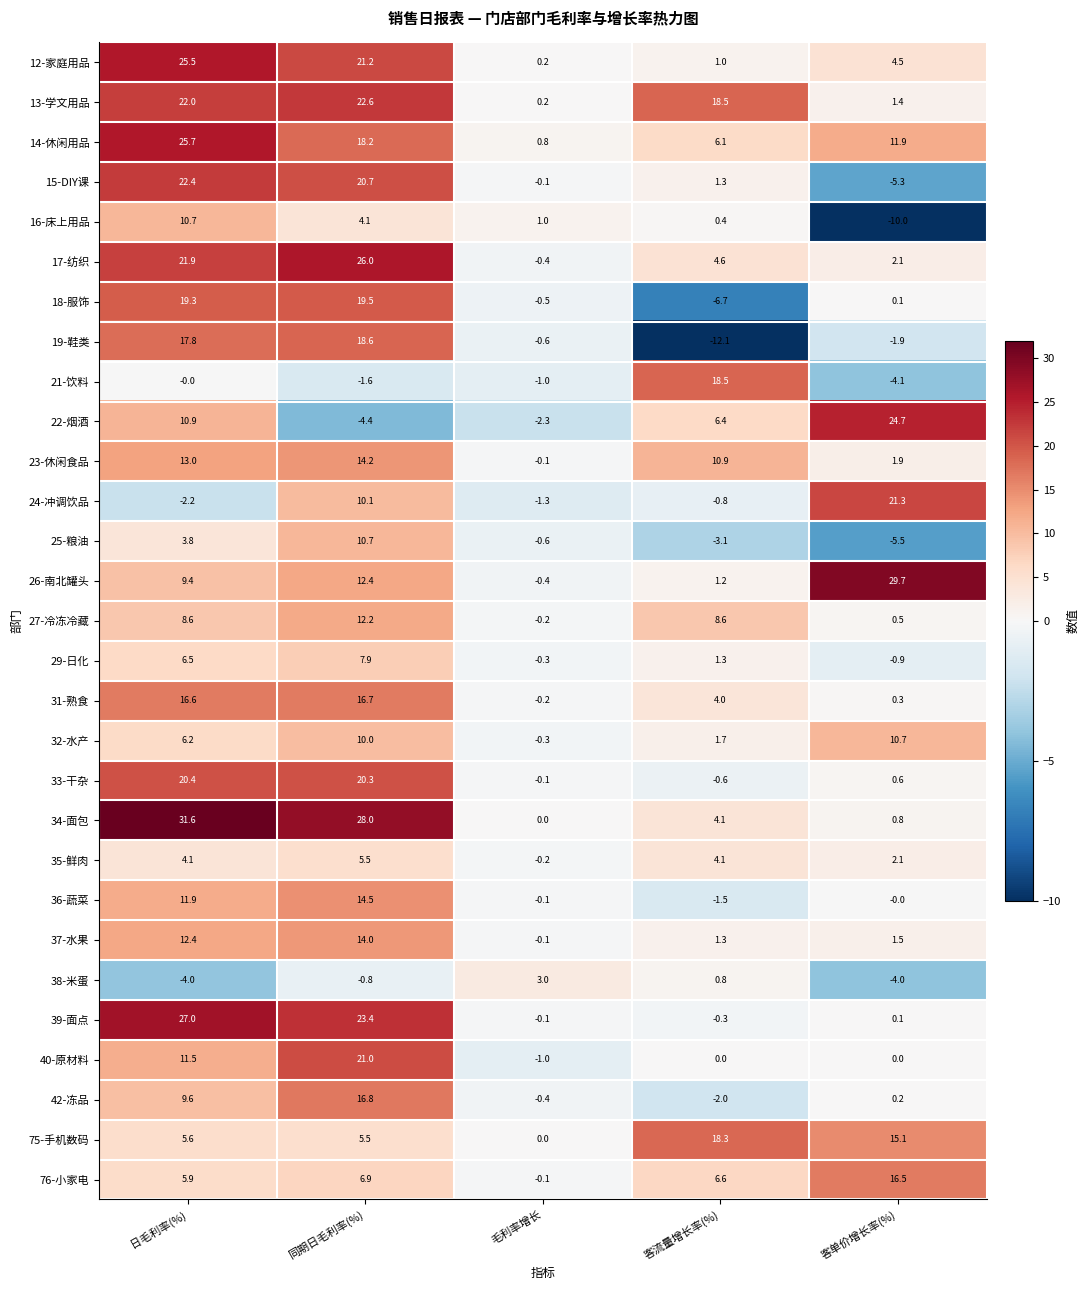

At which label is 32-水产 closest to 5?

日毛利率(%)